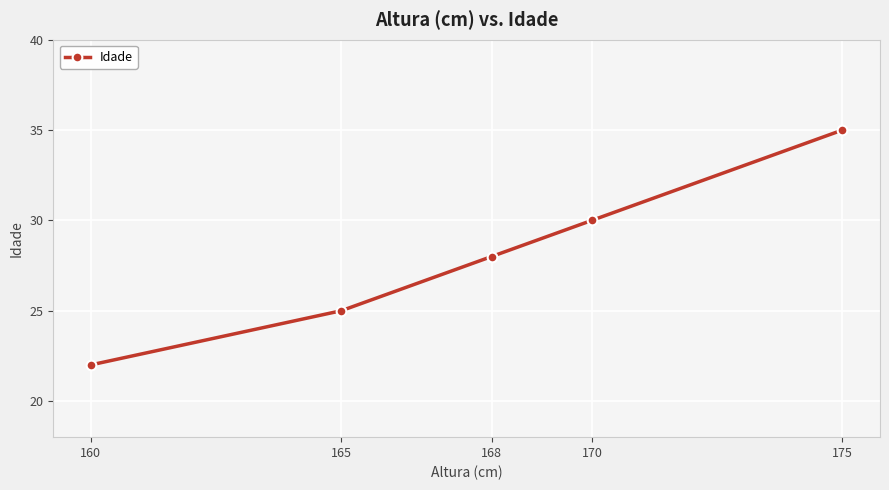

Which has a higher value, 170 or 168?

170